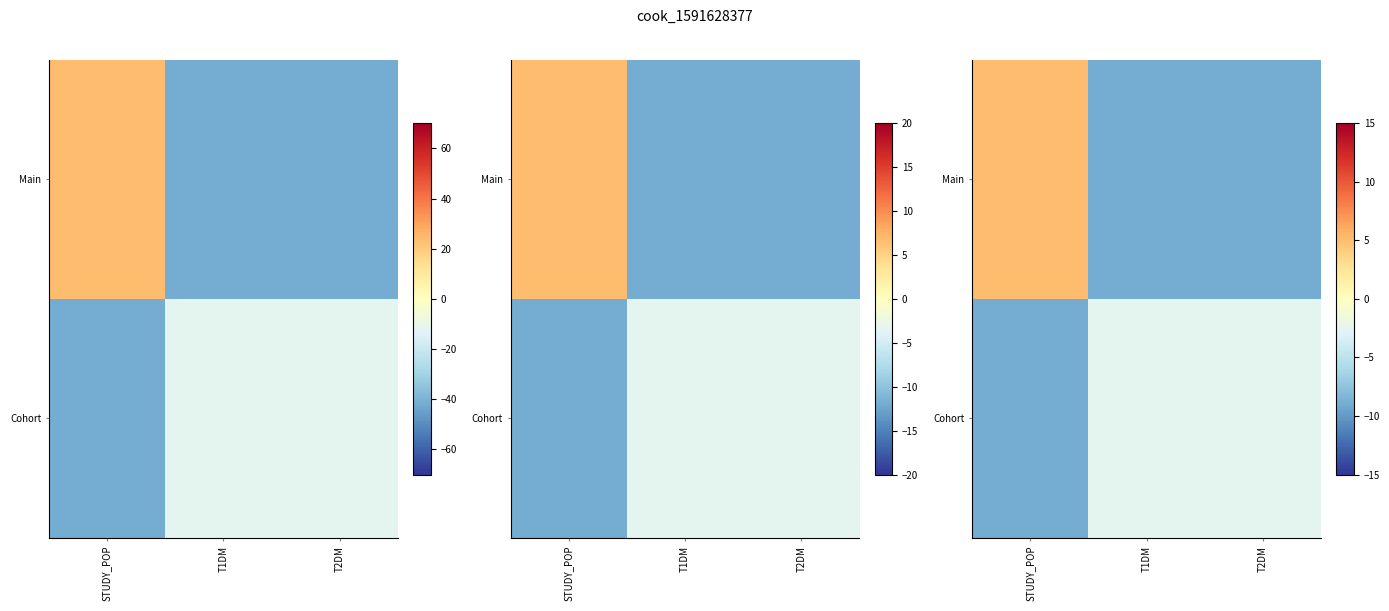

Which label corresponds to the largest value in the chart?

STUDY_POP